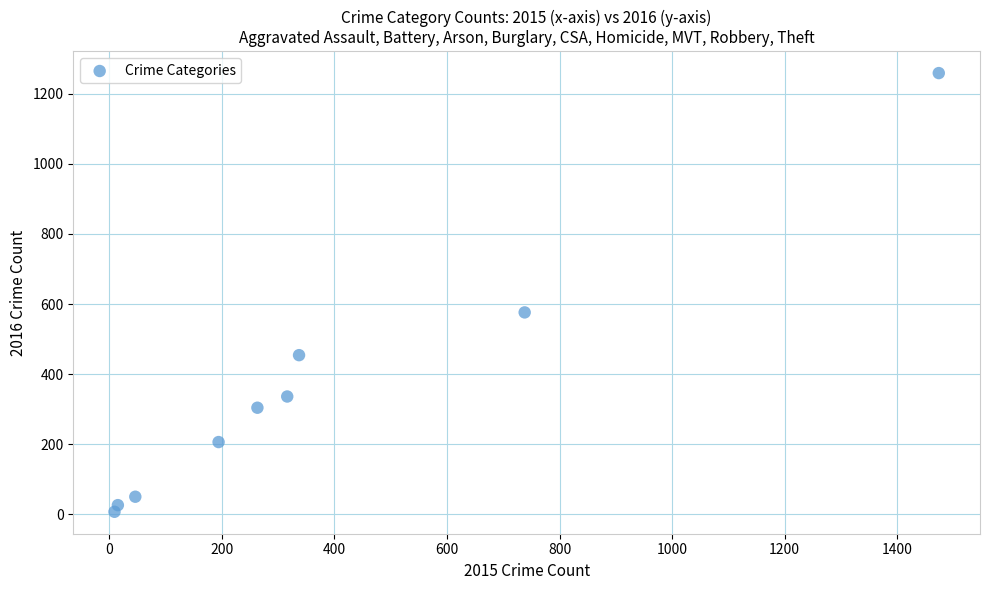

What is the average X value?

377